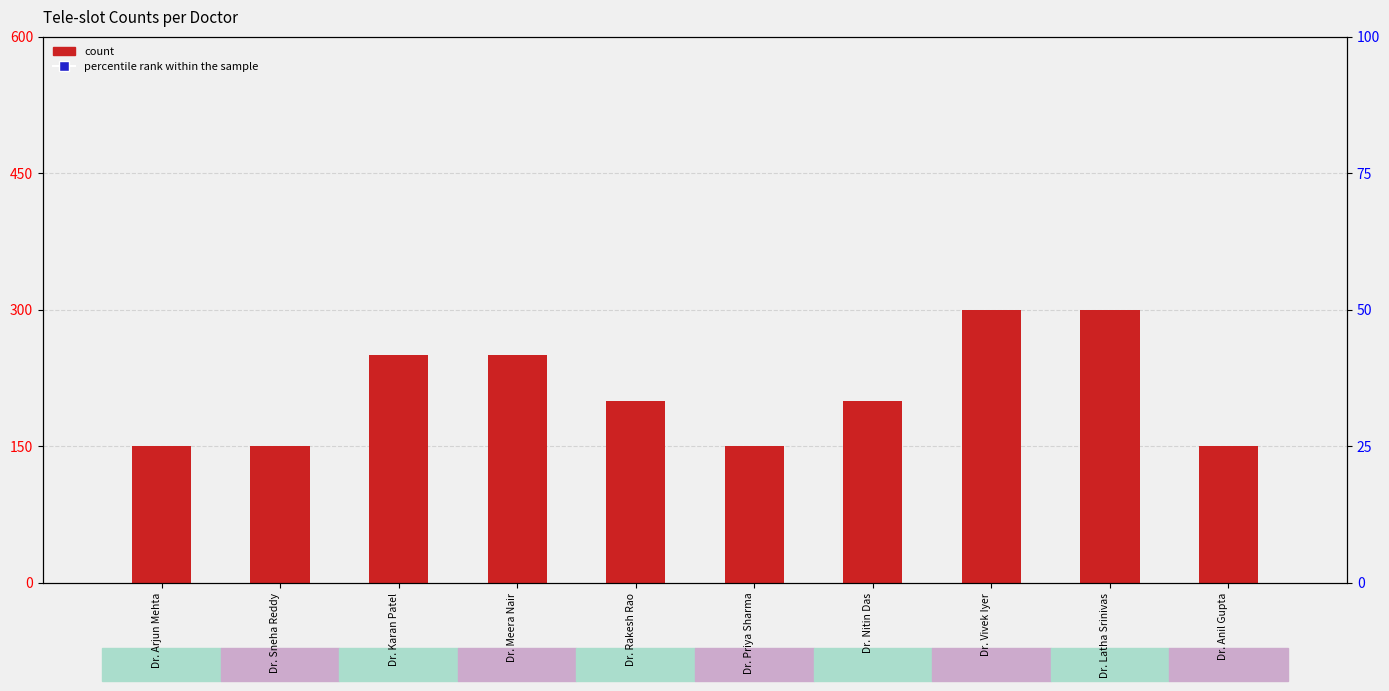

Which series reaches the maximum Y coordinate?

percentile rank within the sample